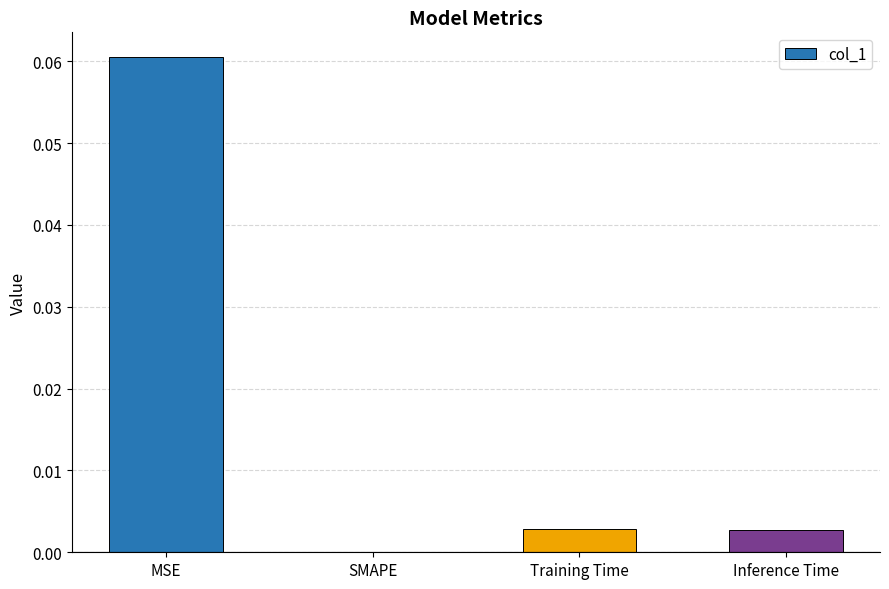

Between MSE and SMAPE, which is larger?

MSE